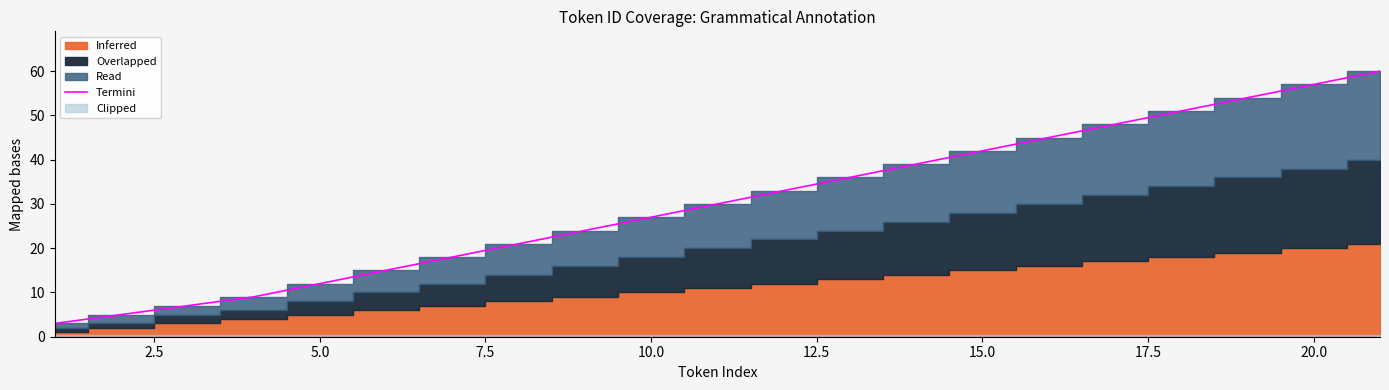

The Termini series shows 42 at 15.0. True or false?

True